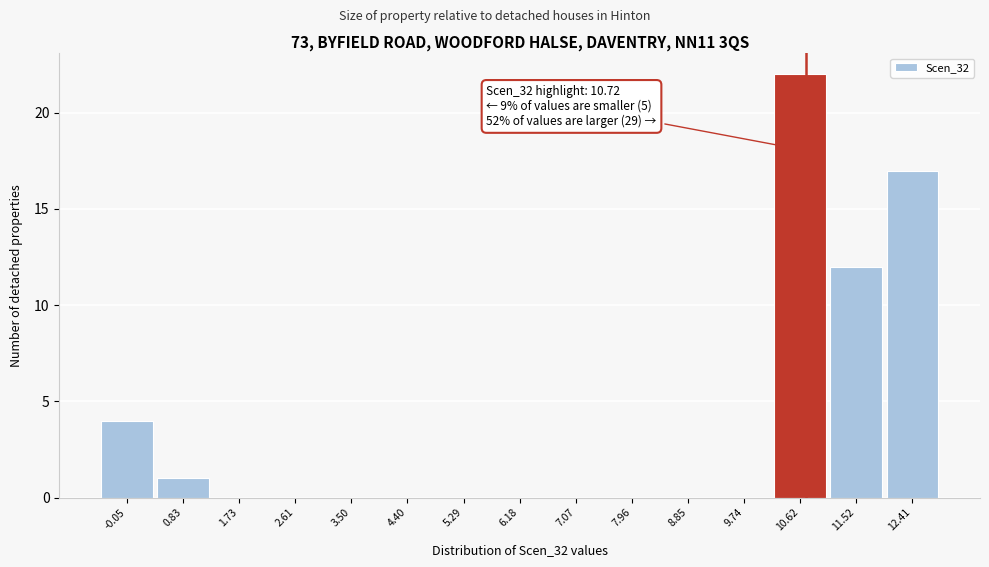

Which range on the x-axis has the tallest bar?

10.18 to 11.07